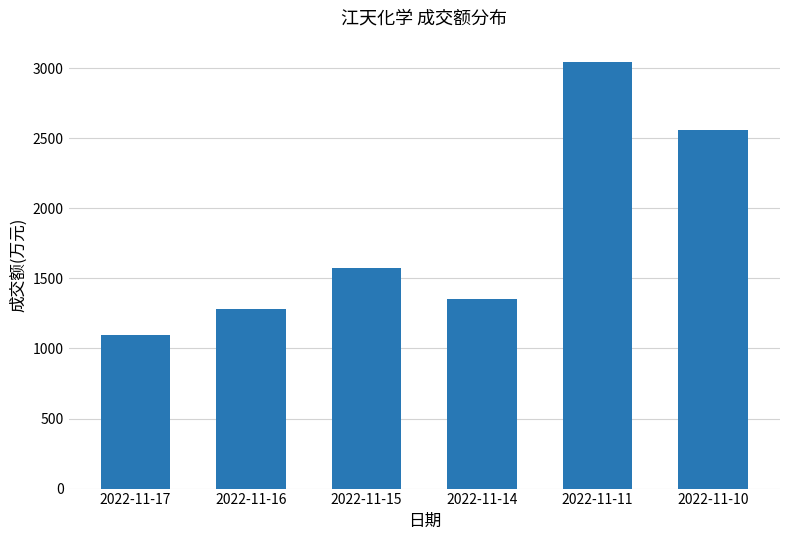

Are the bars grouped side by side (vs. stacked)?

No